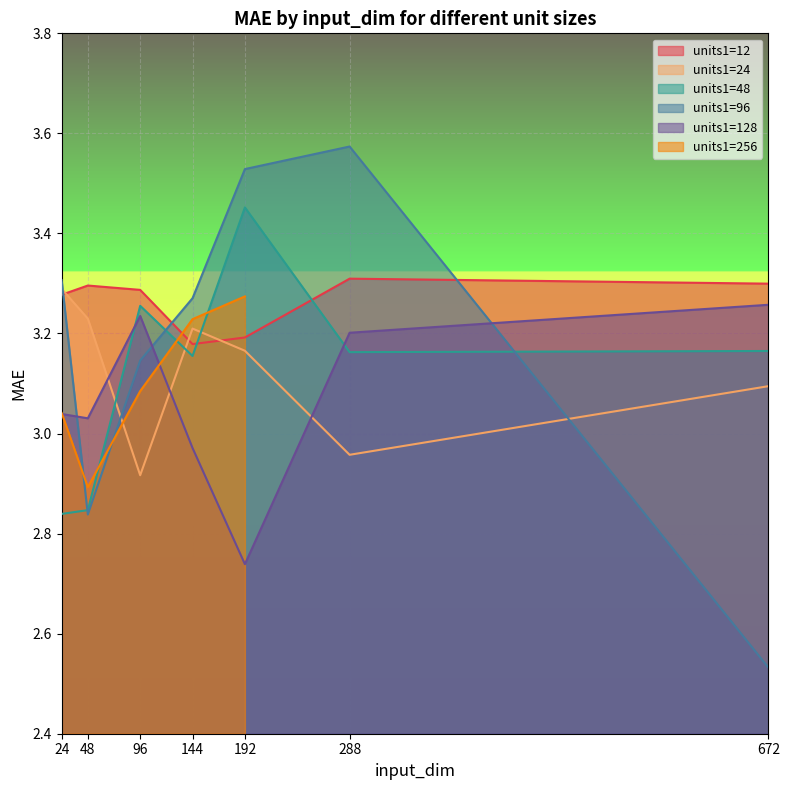

Is the value of units1=96 at 48 greater than the value of units1=48 at 24?

No